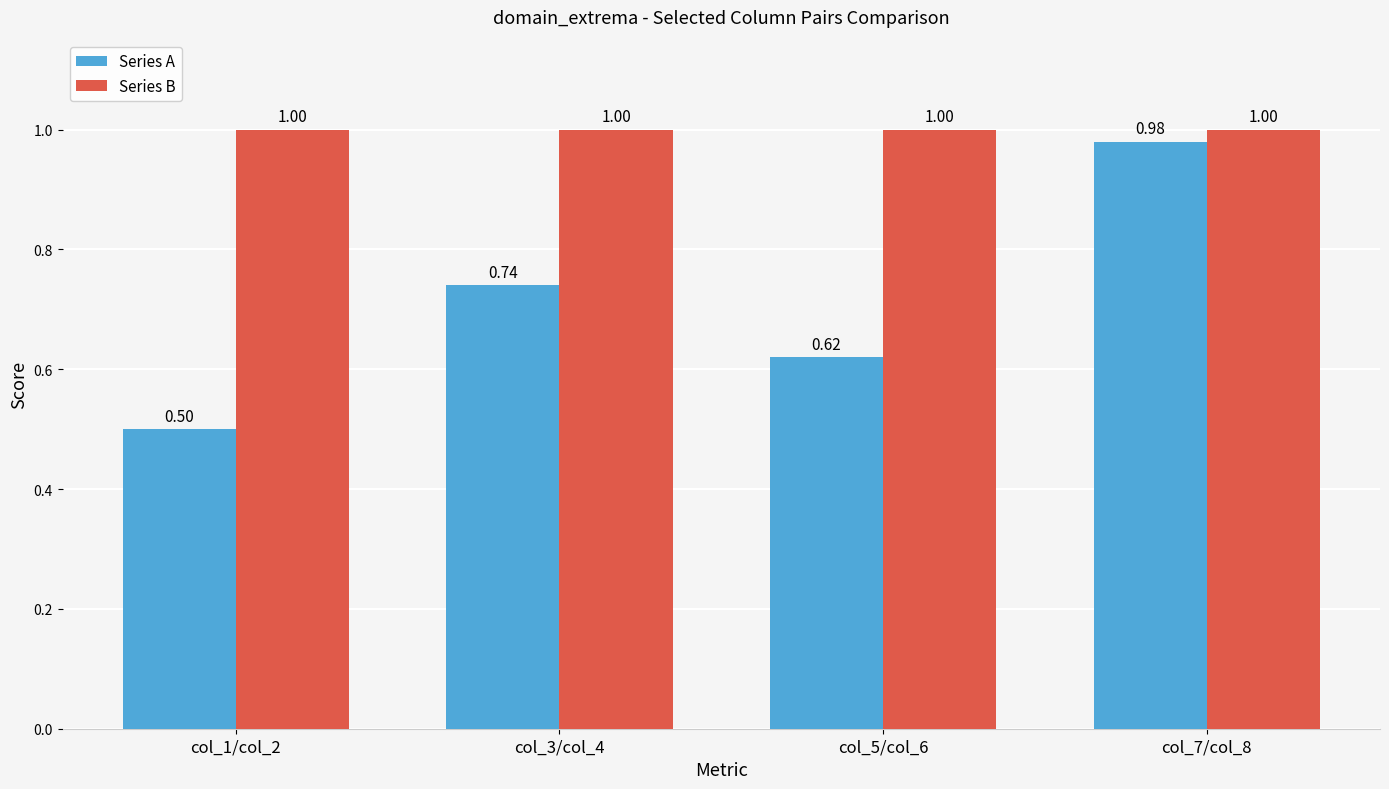

The value of Series B at col_1/col_2 is 1.0. True or false?

True